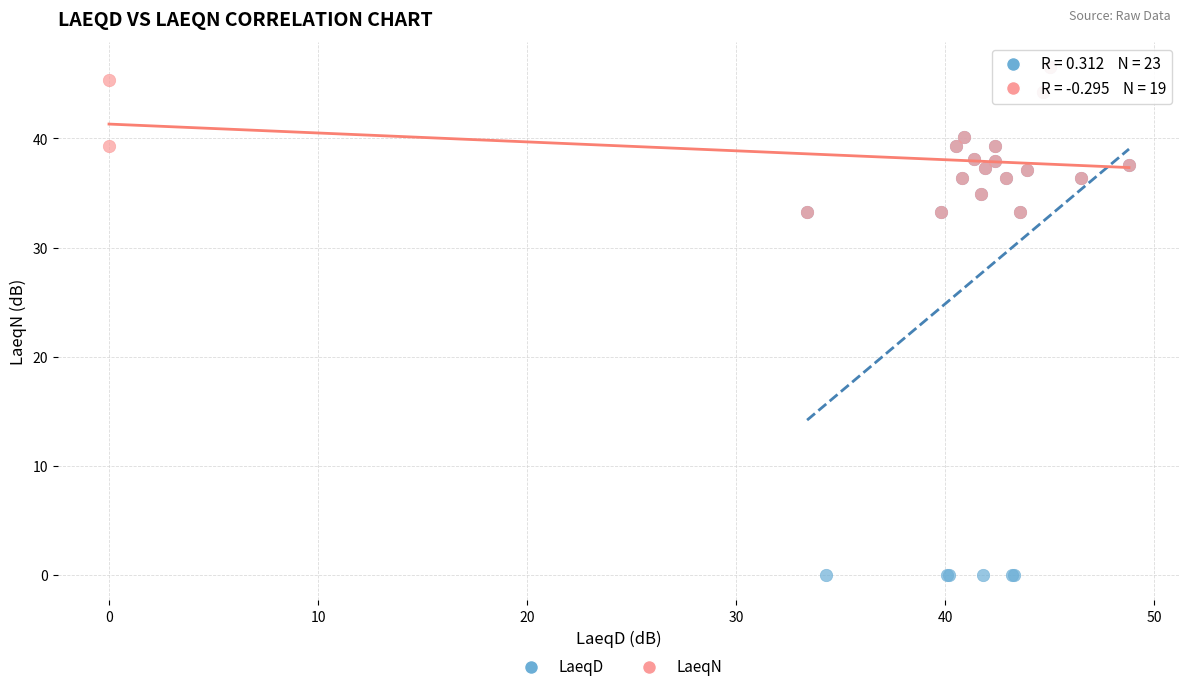

Which series has the largest Y range (max minus min)?

LaeqD